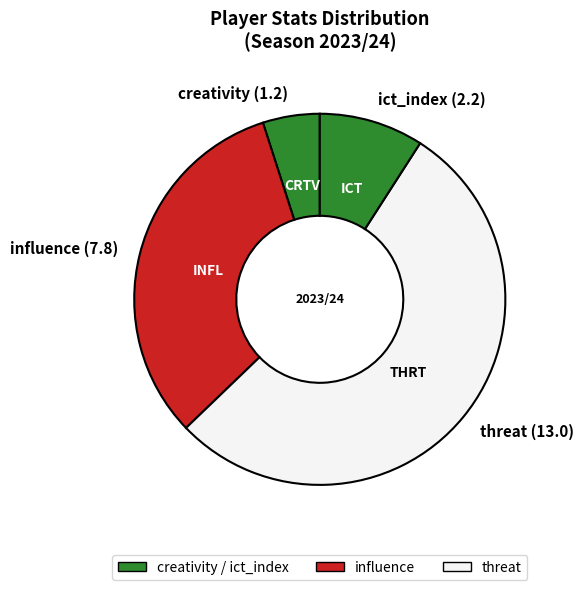

Do creativity and threat together represent more than half of the pie?

Yes